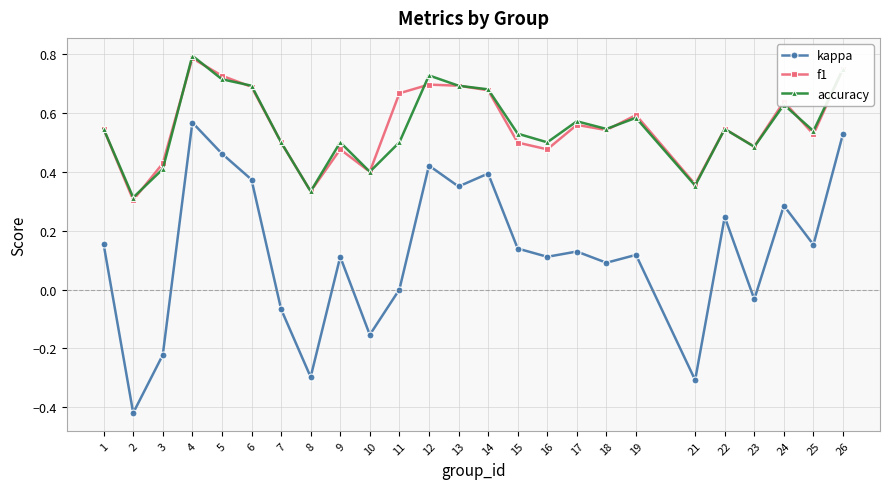

What is the sum of all accuracy values?

13.8